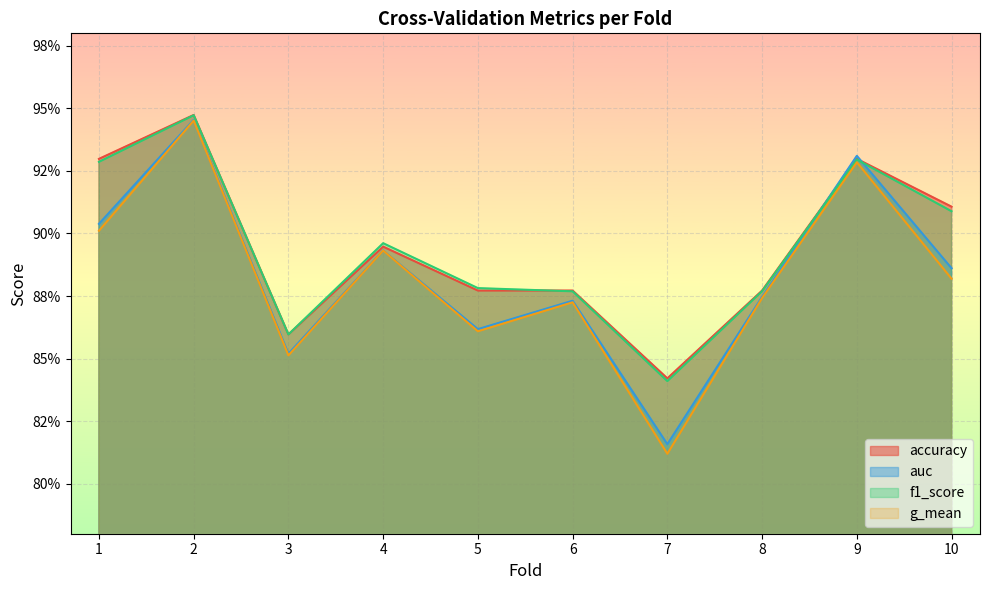

Does the chart display data point markers on the line(s)?

No